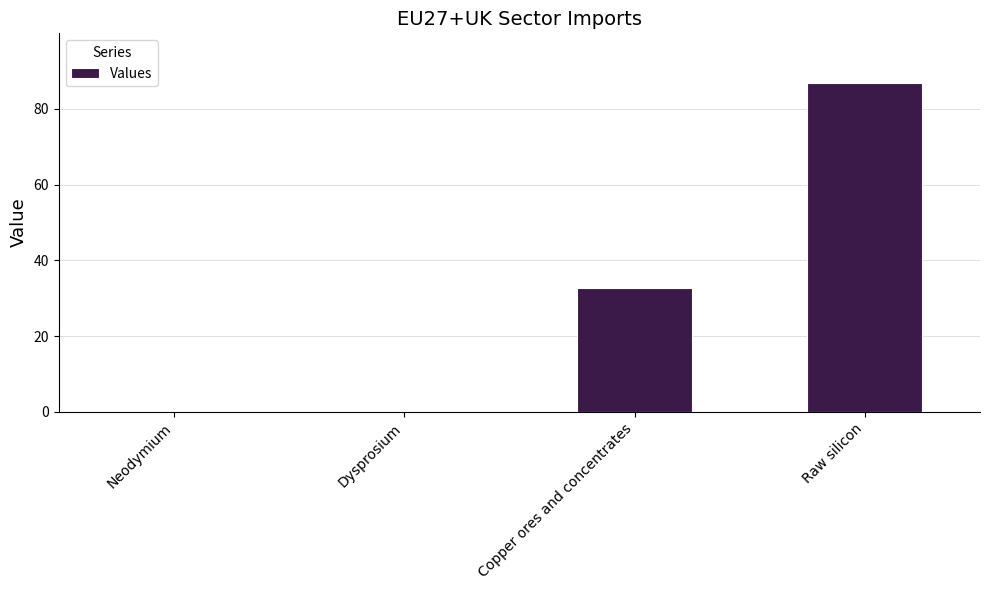

What is the change in value from Copper ores and concentrates to Raw silicon?

+54.3